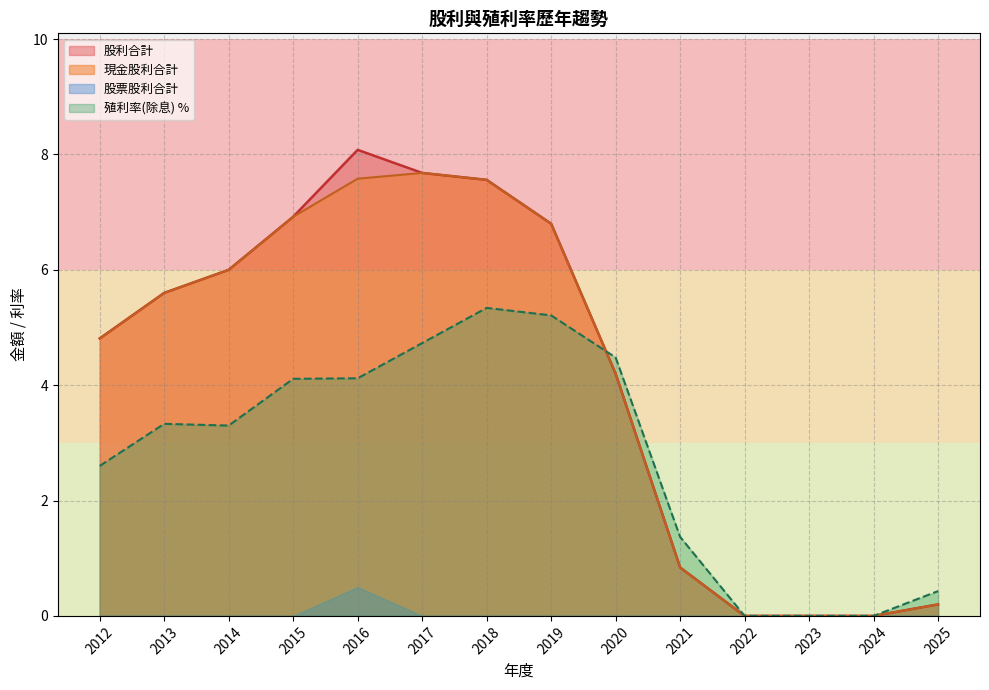

At 2020, list the series in order from largest to smallest.

殖利率(除息), 現金股利合計, 股利合計, 股票股利合計